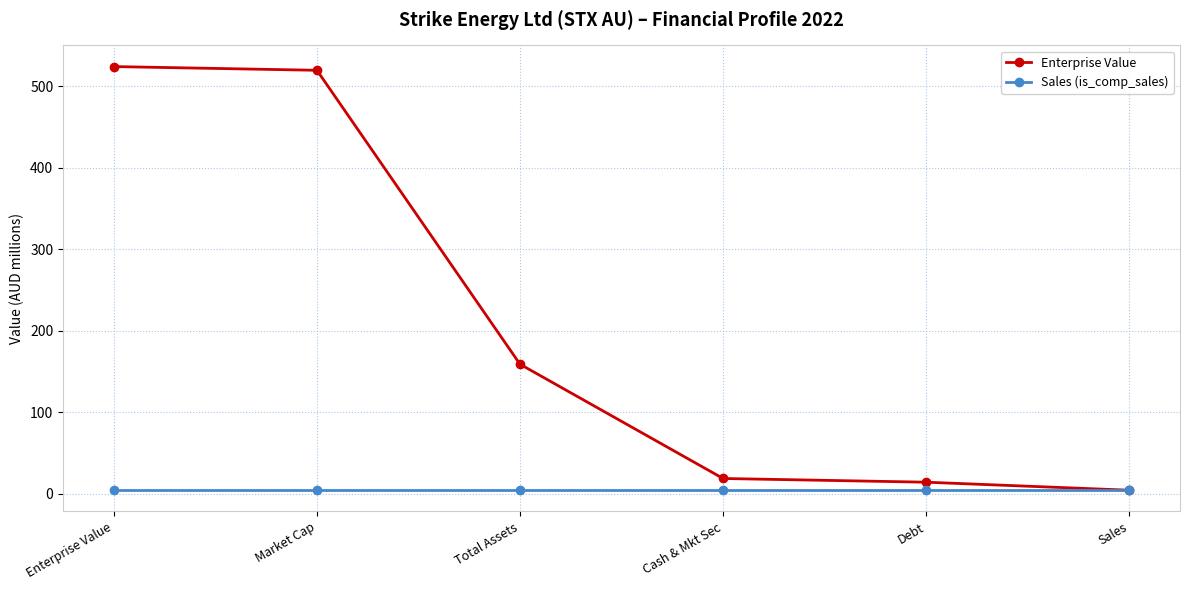

How many data points in Enterprise Value are less than 158?

3